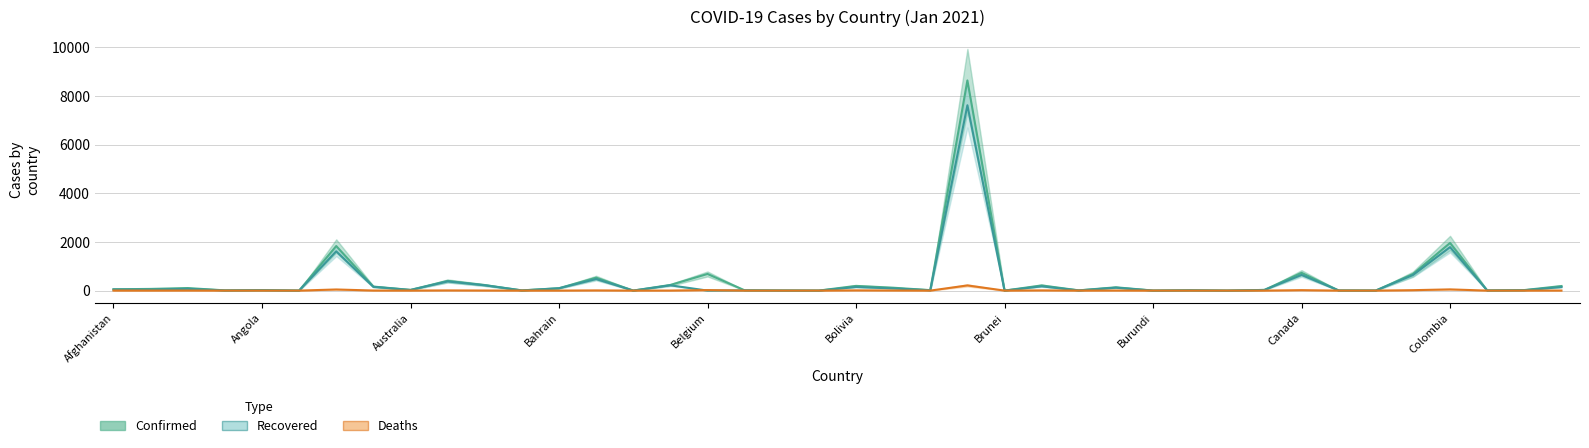

True or false: Deaths has more than 2 points higher than both neighbors.

True